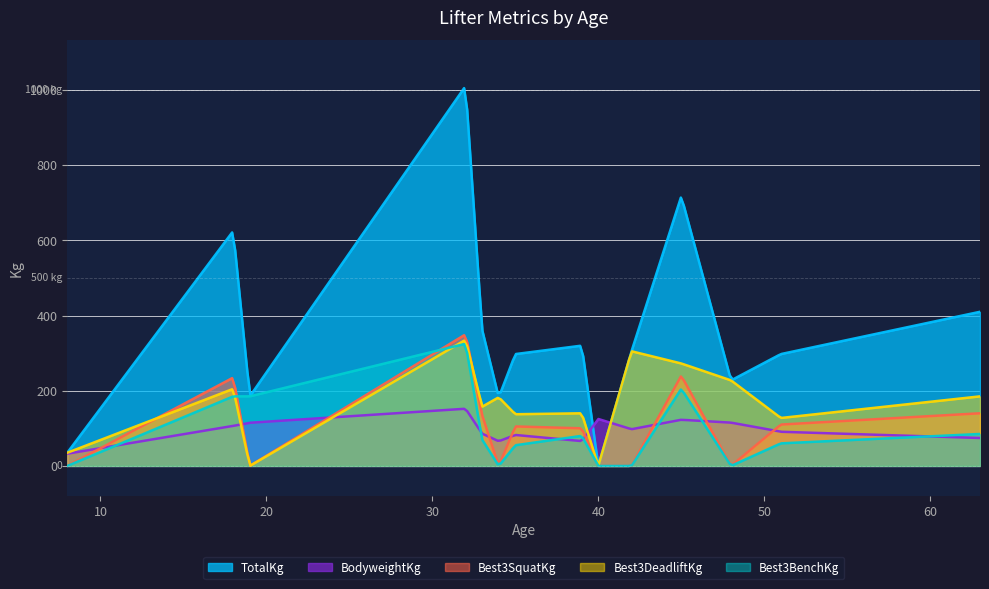

Where is the first local maximum for Best3DeadliftKg?

18